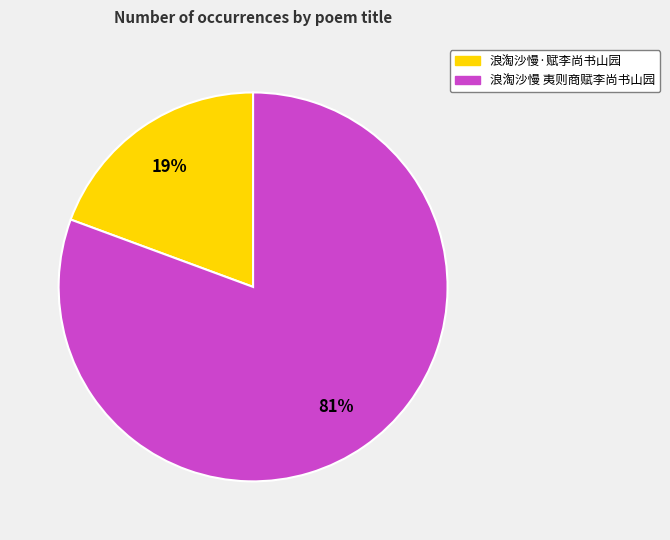

How many slices are in this pie chart?

2